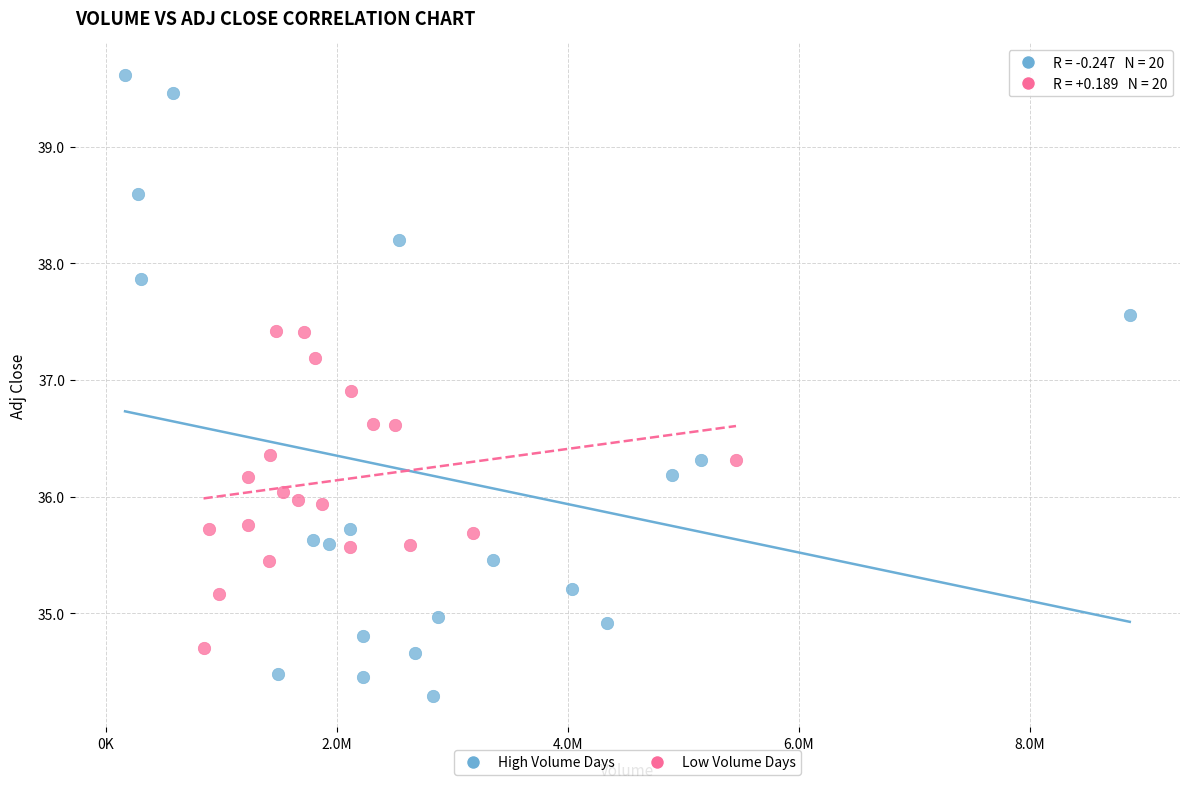

Which series reaches the minimum Y coordinate?

High Volume Days